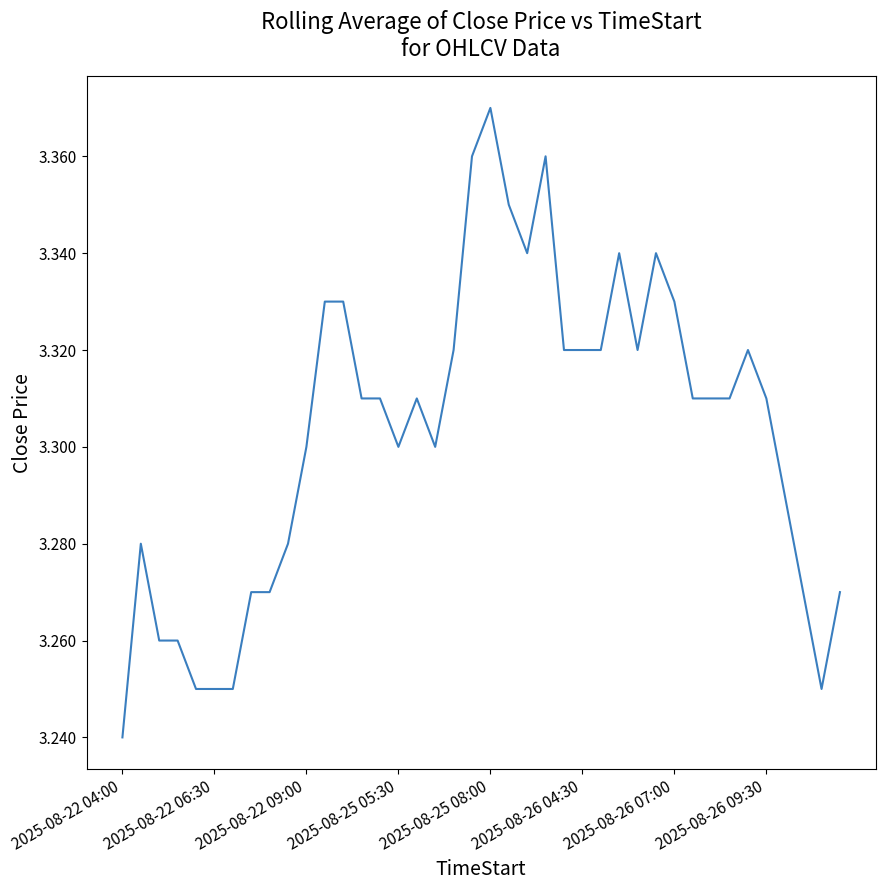

Is this an area chart (filled region under the line)?

No